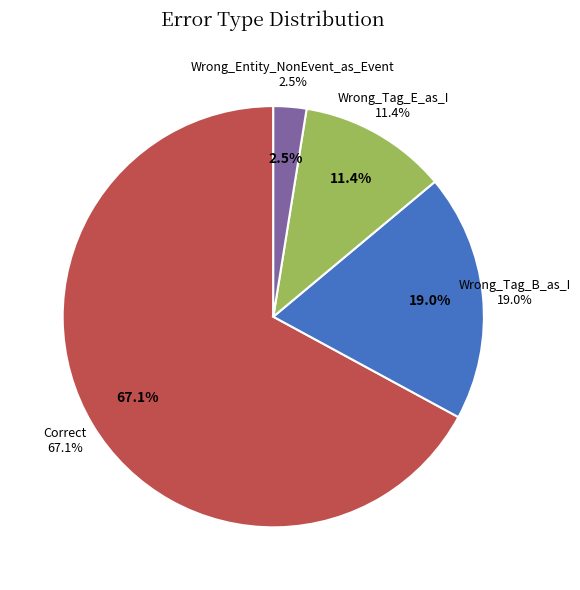

What is the change in value from Correct to Wrong_Entity_NonEvent_as_Event?

-51